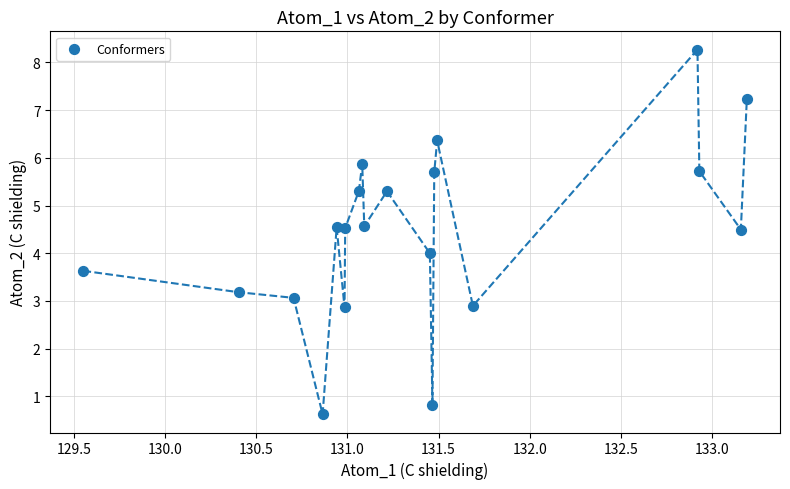

What is the range of Y values (max minus min)?

7.6